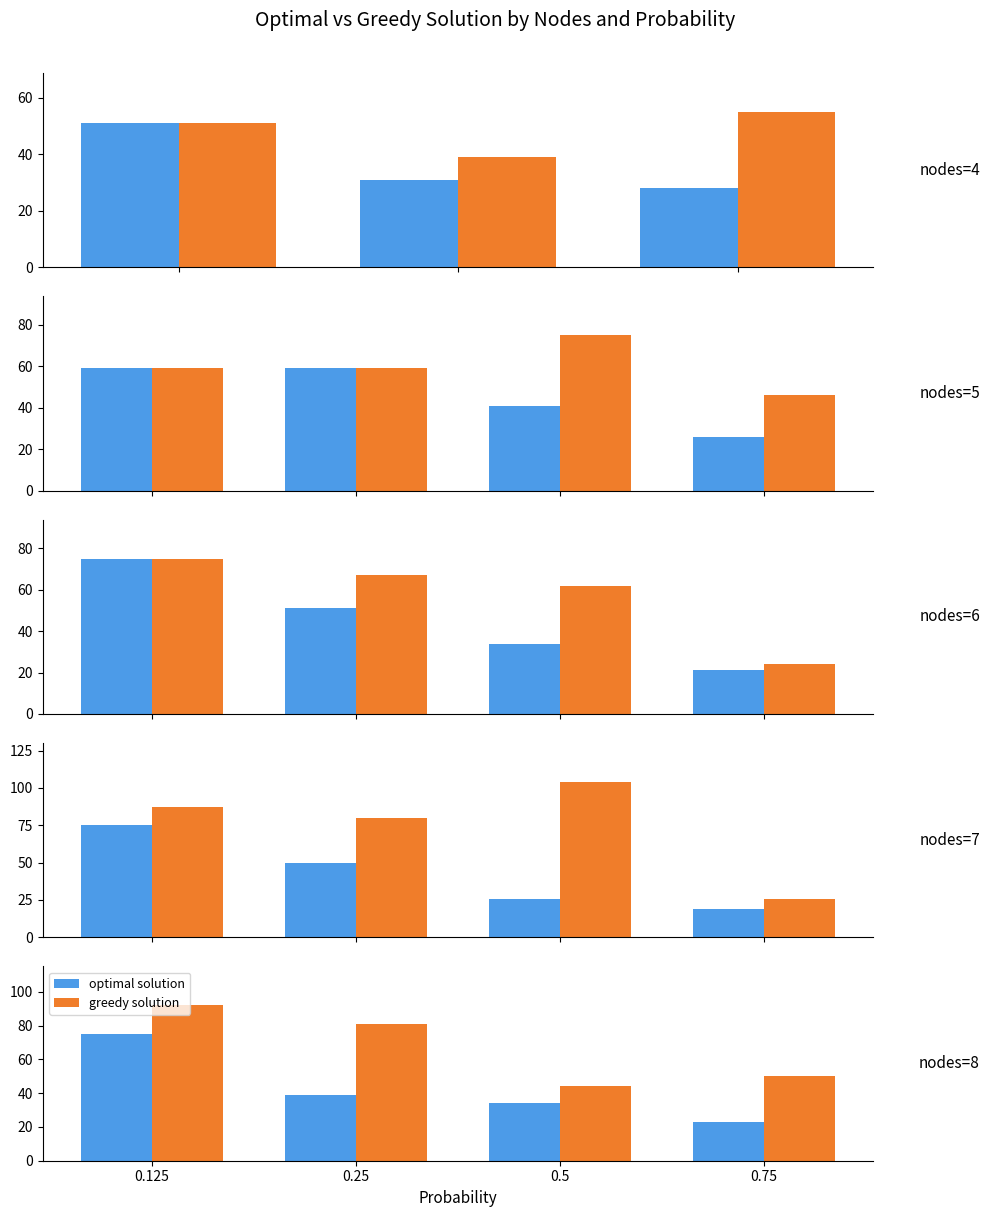

At which category does the chart reach its peak across all series?

0.125